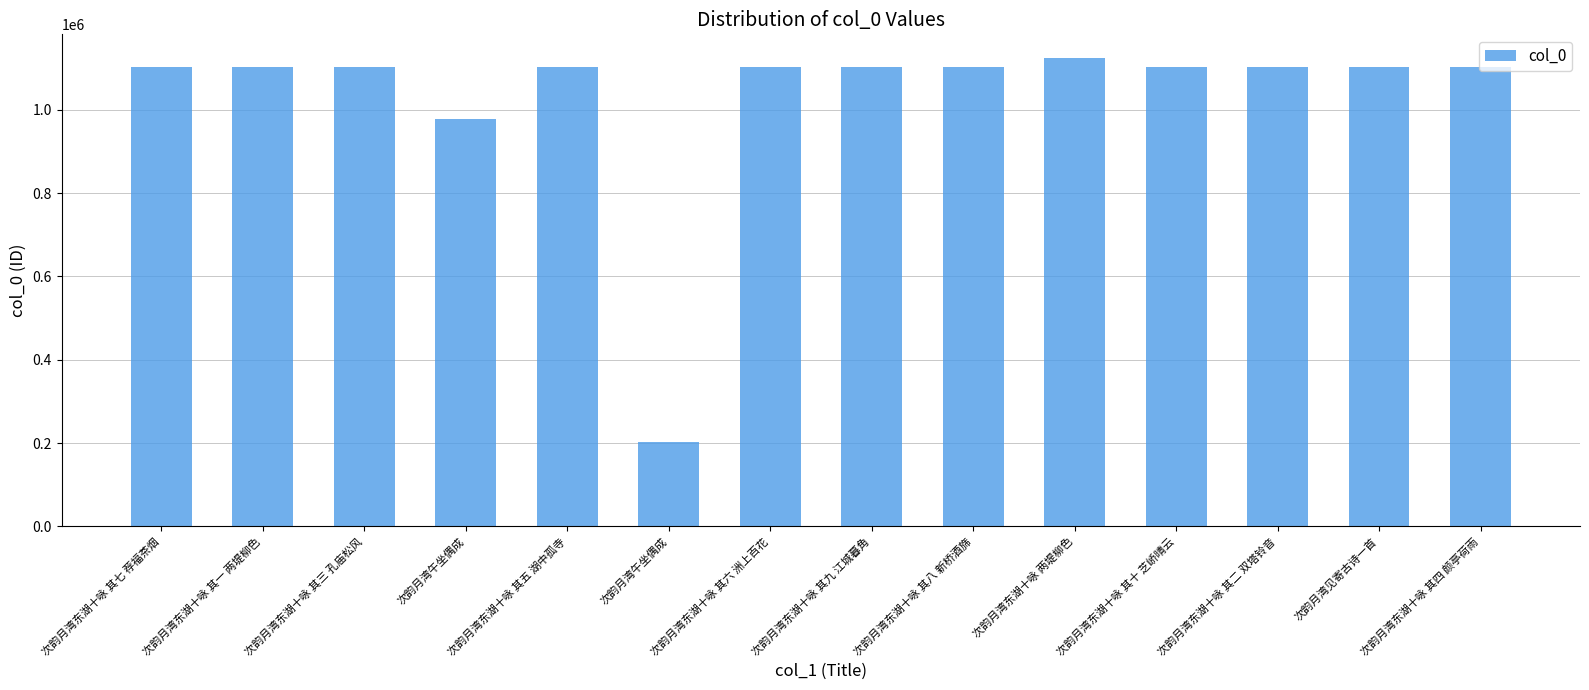

Reading left to right, extract all data points from this chart.

1103877	1103871	1103873	978306	1103875	202069	1103876	1103879	1103878	1124958	1103880	1103872	1103958	1103874